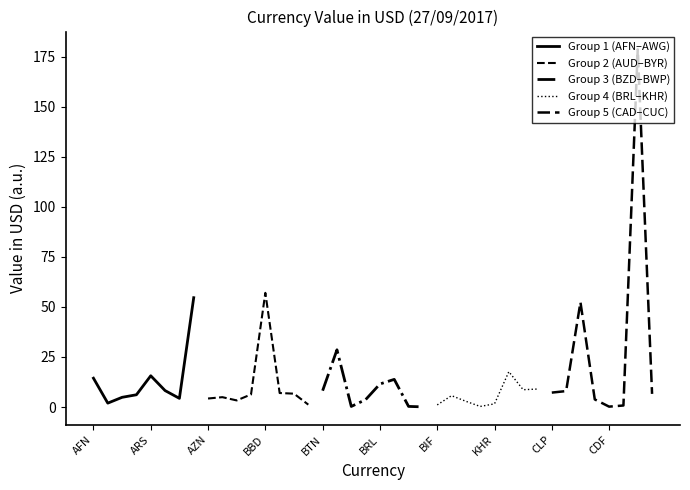

What is the label of the 4th point from the left?

BBD